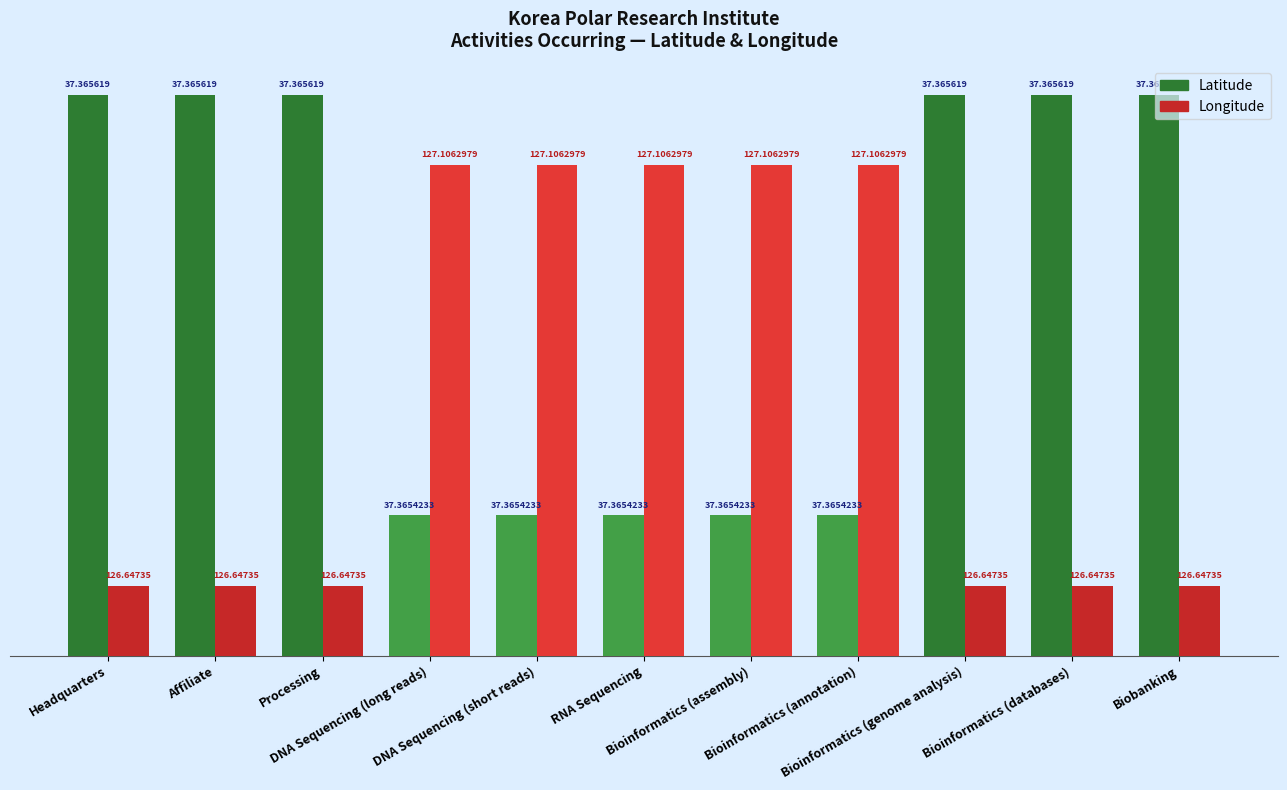

How many bars are there in each group?

2